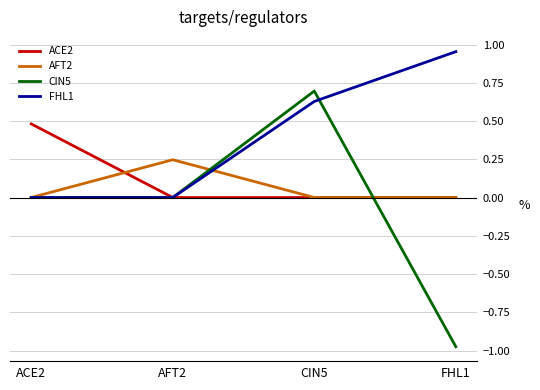

Rank the series by their maximum value, from lowest to highest.

AFT2, ACE2, CIN5, FHL1